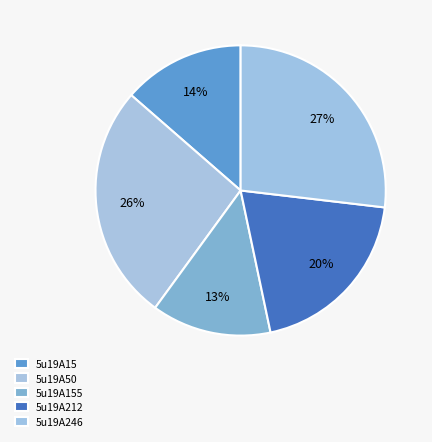

Between 5u19A15 and 5u19A155, which is larger?

5u19A15